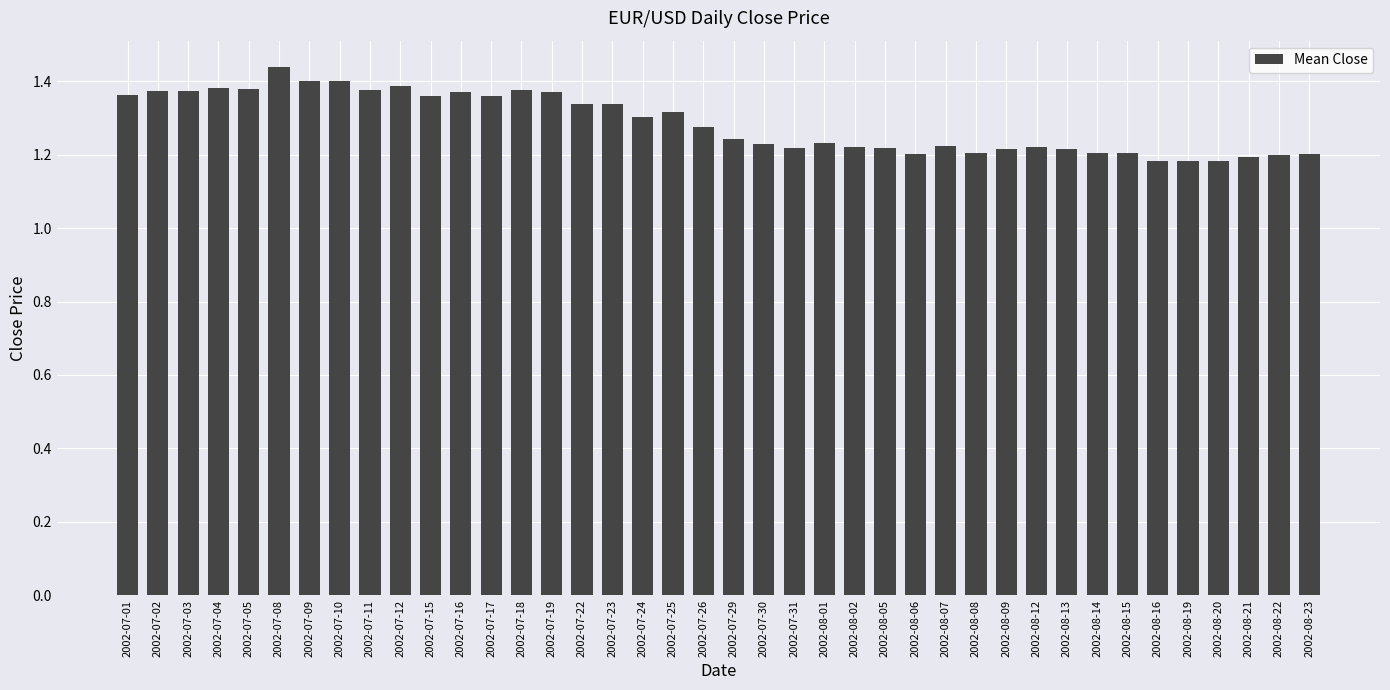

What is the ratio of the value at 2002-07-19 to the value at 2002-07-31?

1.1